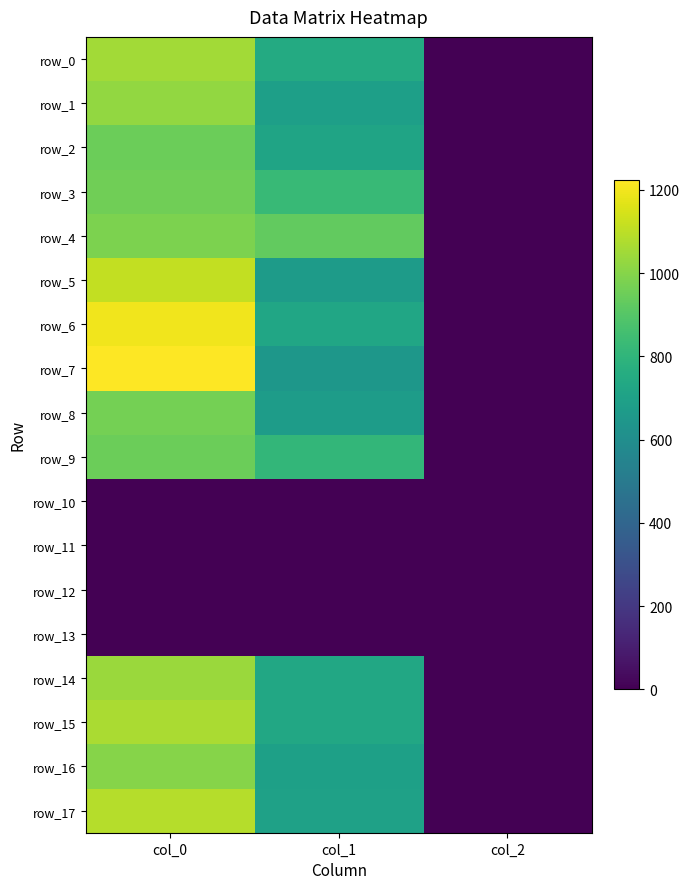

True or false: row_4 has a value of 1445.9 at col_1.

False